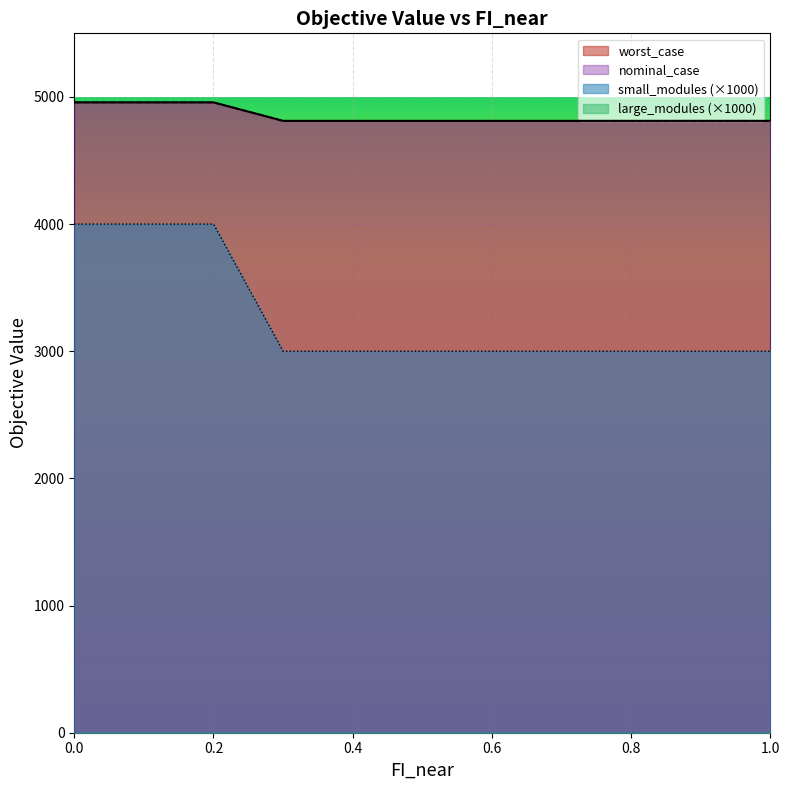

Reading right to left, extract all data points from this chart.

worst_case: 4811.8	4811.8	4811.8	4811.8	4811.8	4811.8	4811.8	4811.8	4957.0	4957.0	4957.0
nominal_case: 4811.8	4811.8	4811.8	4811.8	4811.8	4811.8	4811.8	4811.8	4957.0	4957.0	4957.0
small_modules: 3000.0	3000.0	3000.0	3000.0	3000.0	3000.0	3000.0	3000.0	4000.0	4000.0	4000.0